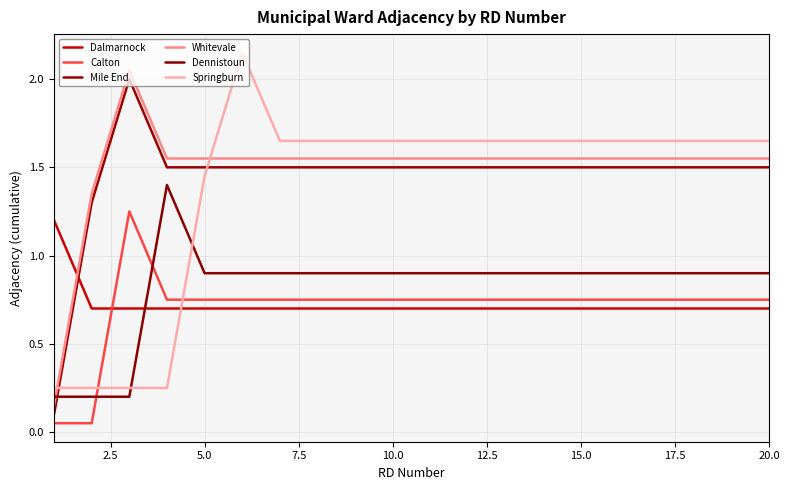

Reading right to left, extract all data points from this chart.

Dalmarnock: 0.7	0.7	0.7	0.7	0.7	0.7	0.7	0.7	0.7	0.7	0.7	0.7	0.7	0.7	0.7	0.7	0.7	0.7	0.7	1.2
Calton: 0.8	0.8	0.8	0.8	0.8	0.8	0.8	0.8	0.8	0.8	0.8	0.8	0.8	0.8	0.8	0.8	0.8	1.2	0.1	0.1
Mile End: 1.5	1.5	1.5	1.5	1.5	1.5	1.5	1.5	1.5	1.5	1.5	1.5	1.5	1.5	1.5	1.5	1.5	2.0	1.3	0.1
Whitevale: 1.5	1.5	1.5	1.5	1.5	1.5	1.5	1.5	1.5	1.5	1.5	1.5	1.5	1.5	1.5	1.5	1.5	2.0	1.4	0.2
Dennistoun: 0.9	0.9	0.9	0.9	0.9	0.9	0.9	0.9	0.9	0.9	0.9	0.9	0.9	0.9	0.9	0.9	1.4	0.2	0.2	0.2
Springburn: 1.6	1.6	1.6	1.6	1.6	1.6	1.6	1.6	1.6	1.6	1.6	1.6	1.6	1.6	2.1	1.4	0.2	0.2	0.2	0.2